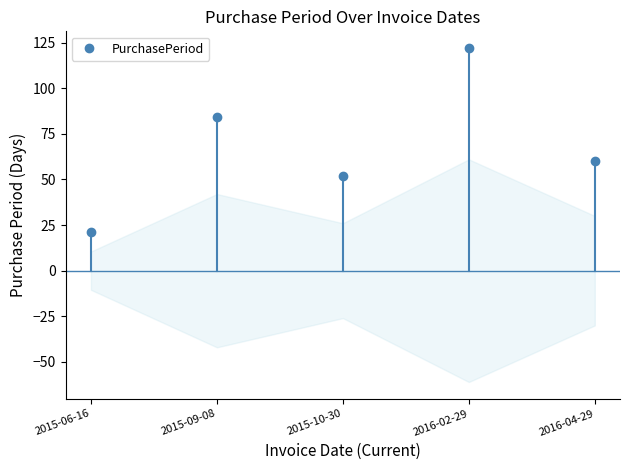

What value does the data have at 2015-09-08, to the nearest 10?

80